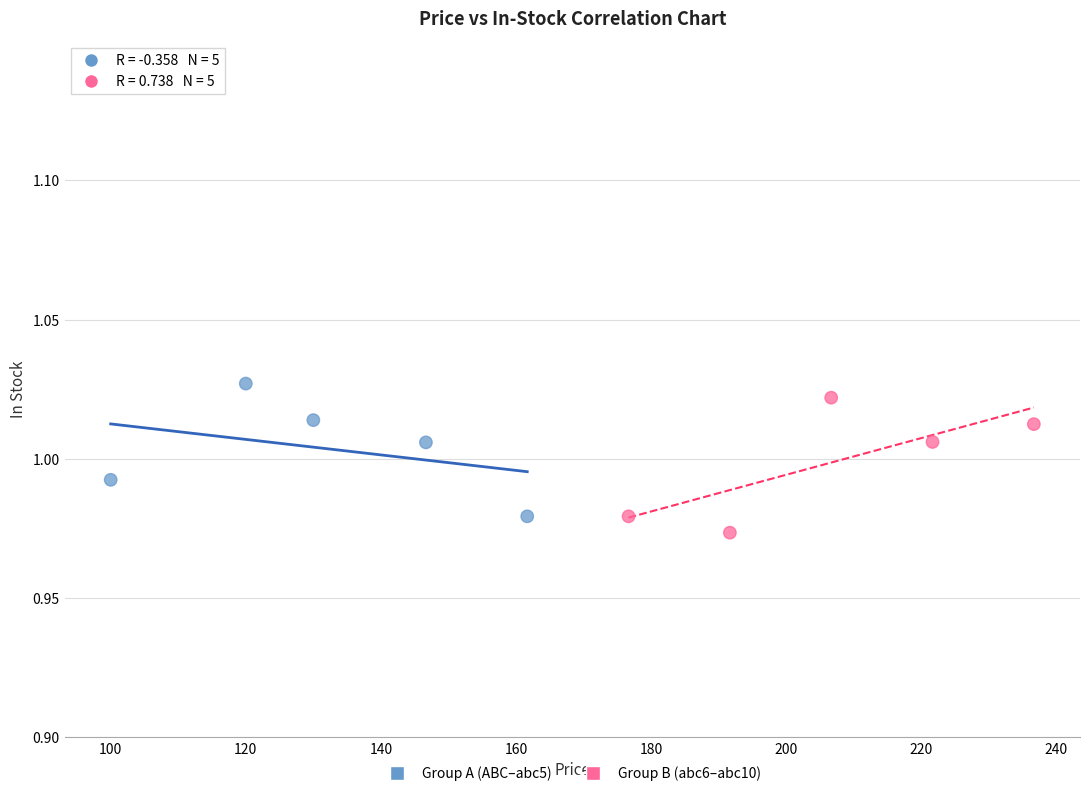

What are all the series names shown in the legend?

Group A (ABC–abc5), Group B (abc6–abc10)